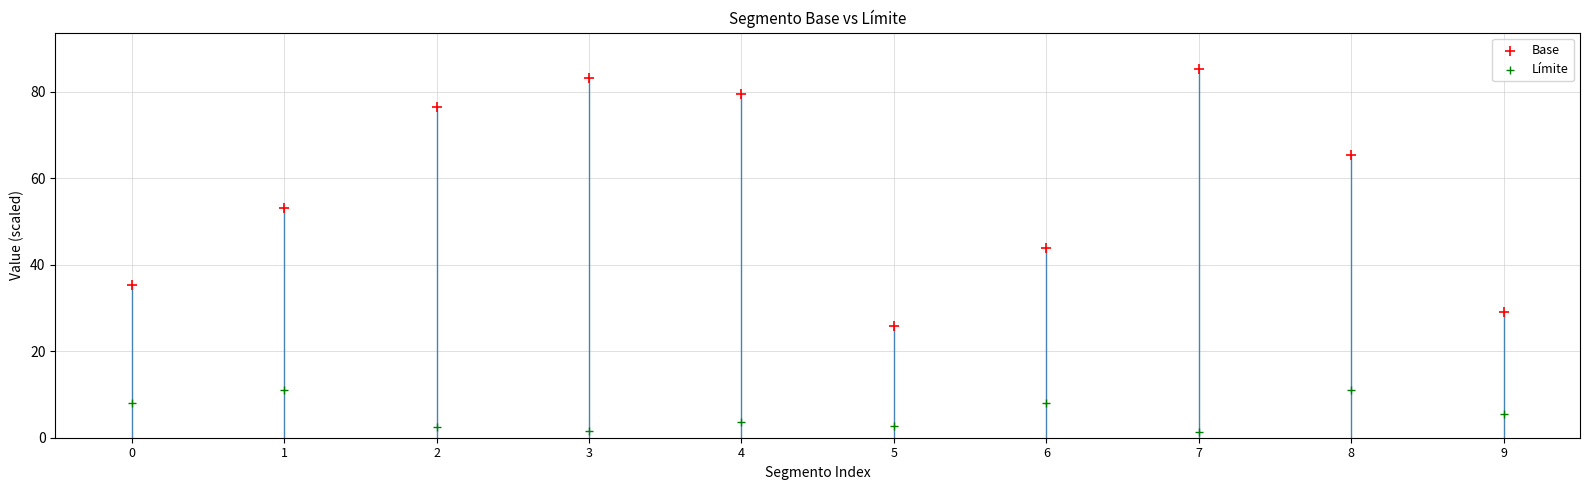

In the Base series, what Y value is closest to 55?

53.1